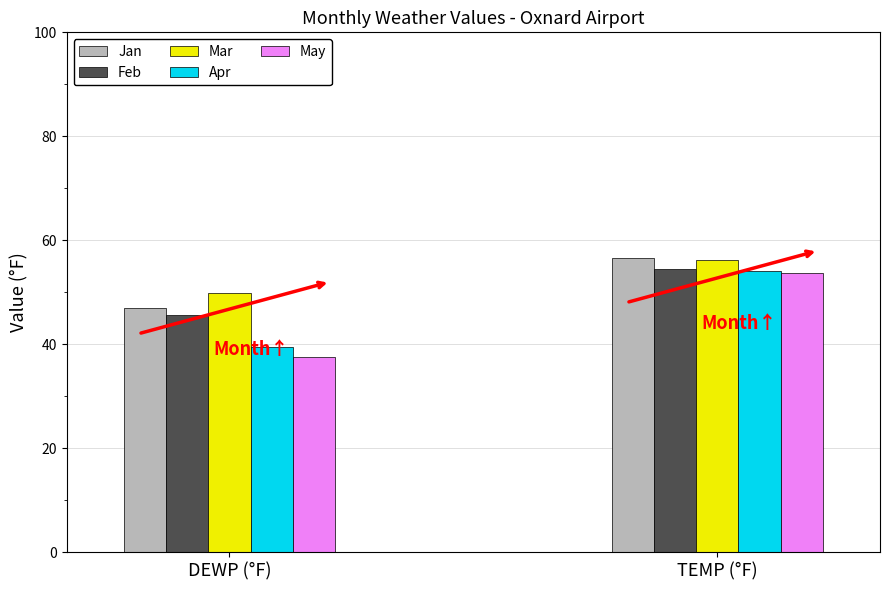

Is the value of Apr at DEWP (°F) greater than the value of May at DEWP (°F)?

Yes